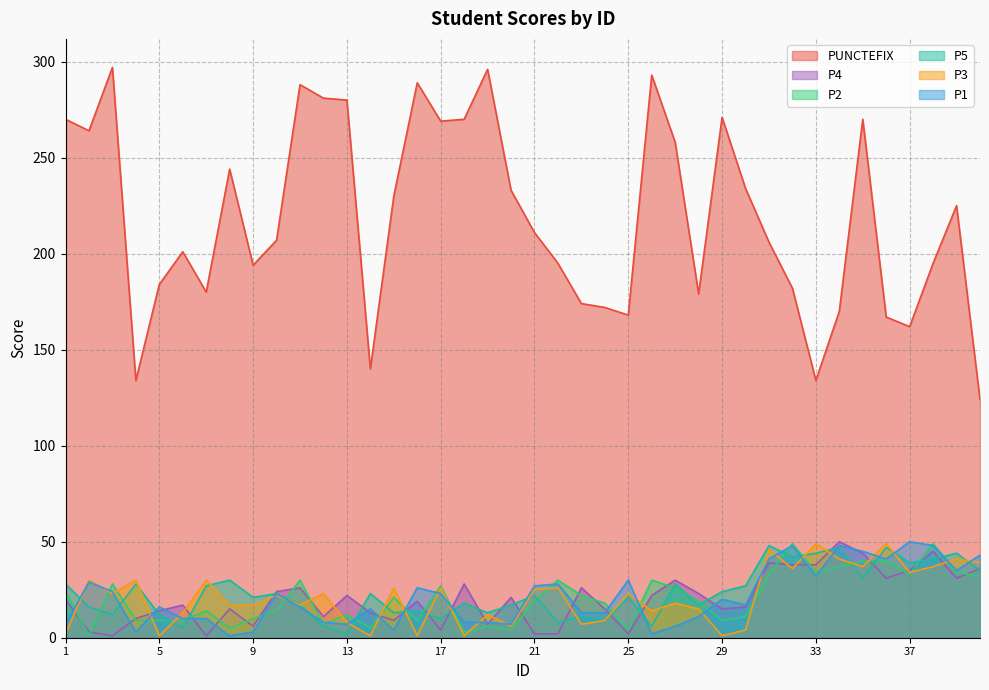

Reading left to right, extract all data points from this chart.

PUNCTEFIX: 270	264	297	134	184	201	180	244	194	207	288	281	280	140	230	289	269	270	296	233	211	195	174	172	168	293	258	179	271	234	206	182	134	170	270	167	162	195	225	124
P1: 7	29	24	3	16	10	10	1	3	23	16	8	7	15	4	26	23	8	8	7	27	28	13	13	30	2	6	11	20	17	41	48	32	48	45	41	50	48	35	43
P2: 24	1	28	9	9	9	14	5	10	14	30	7	12	5	21	9	27	3	6	4	19	30	22	18	4	30	26	19	9	11	33	49	34	37	40	40	33	49	34	32
P3: 2	30	23	30	1	13	30	17	17	22	17	23	8	1	26	1	26	1	12	6	25	26	7	9	23	14	18	15	1	4	46	36	49	41	37	49	34	37	41	39
P4: 20	3	1	10	14	17	1	15	6	24	26	11	22	13	9	19	4	28	7	21	2	2	26	15	2	22	30	23	15	16	39	38	38	50	44	31	35	45	31	36
P5: 28	16	12	28	12	5	27	30	21	23	17	6	2	23	13	14	10	18	13	17	22	8	11	9	21	6	28	17	24	27	48	42	44	47	31	47	39	41	44	35